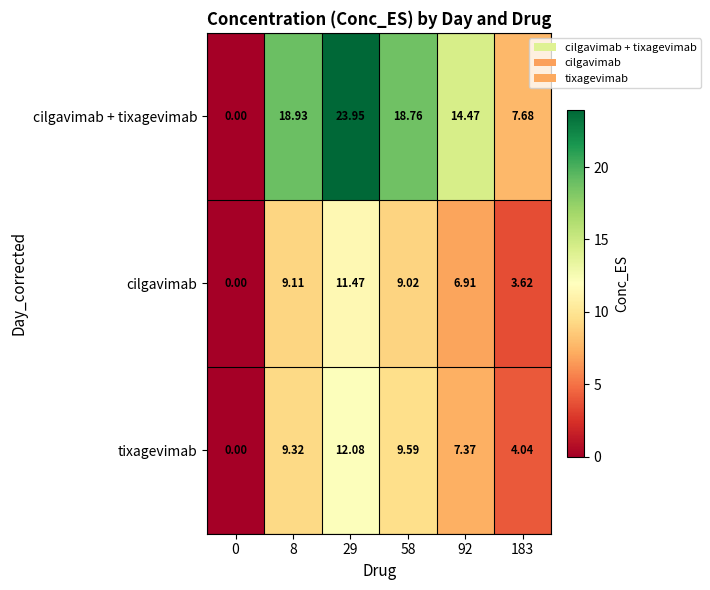

Between 29 and 92, which series saw the biggest shift?

cilgavimab + tixagevimab